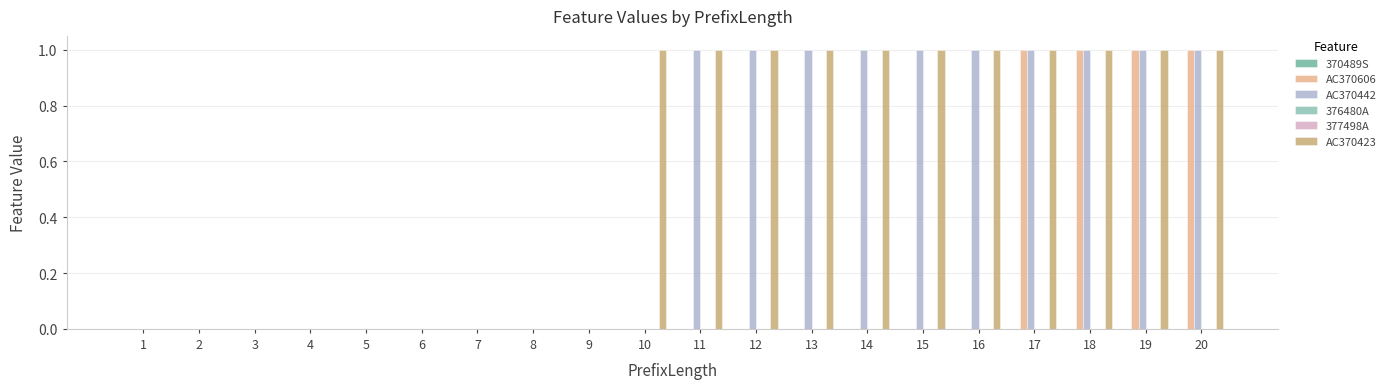

What is the highest value of the AC370606 series?

1